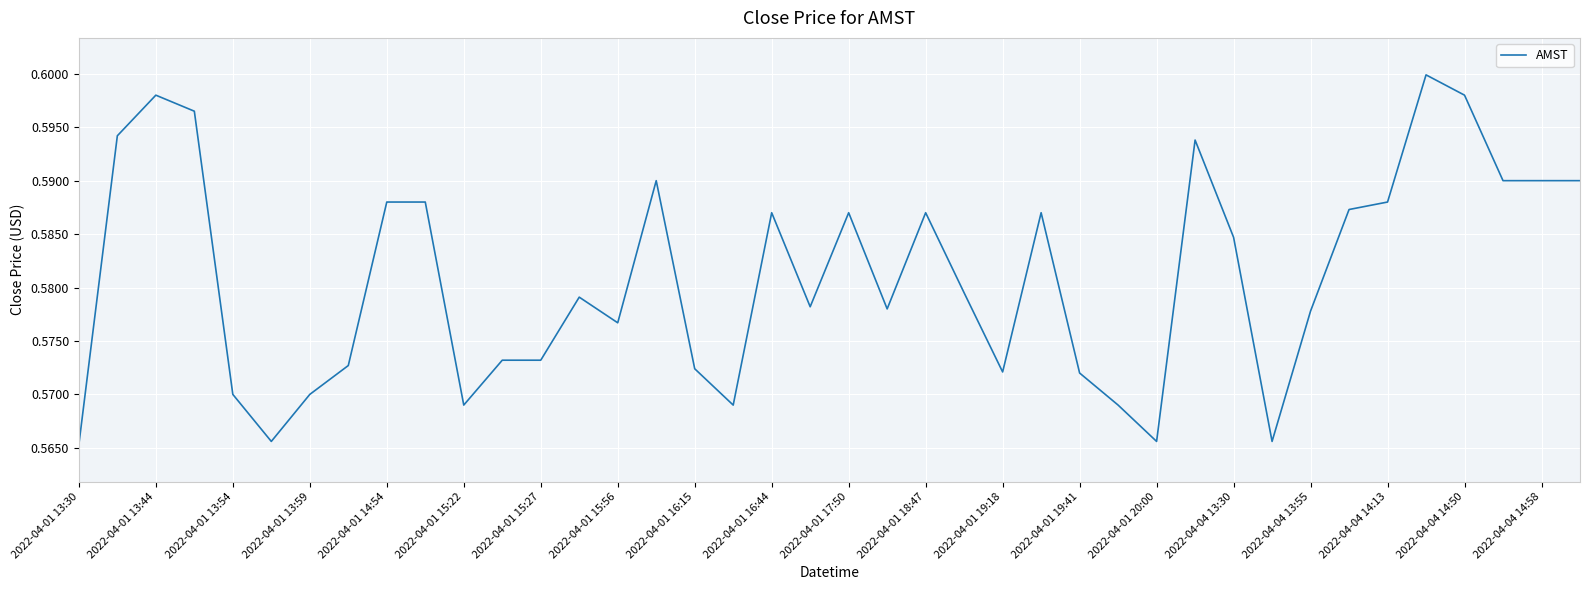

The chart shows a value of 0.9 at 2022-04-04 14:58. True or false?

False